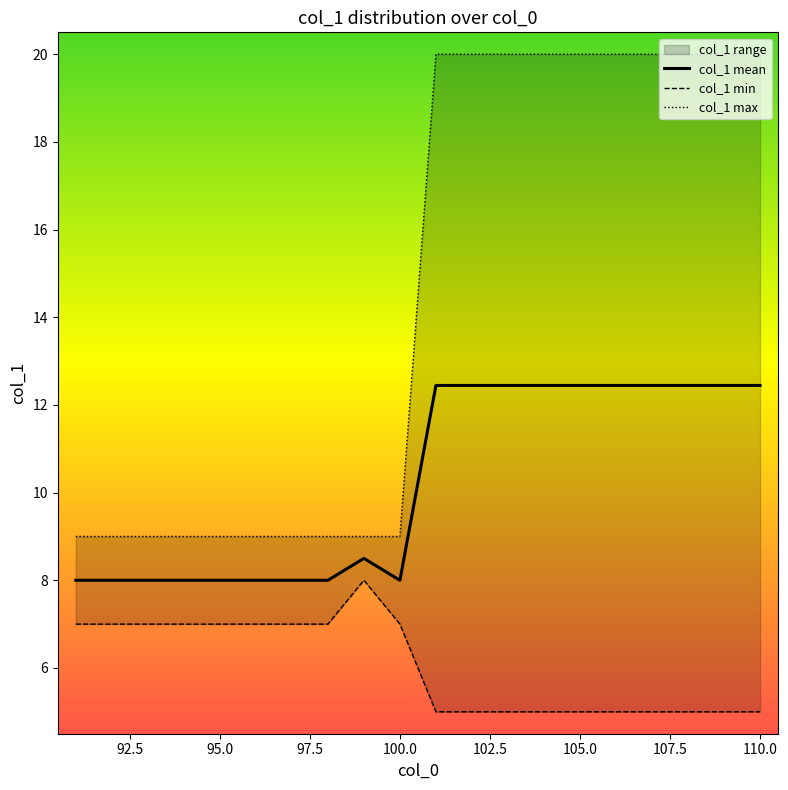

What is the minimum value shown in the chart?

5.0